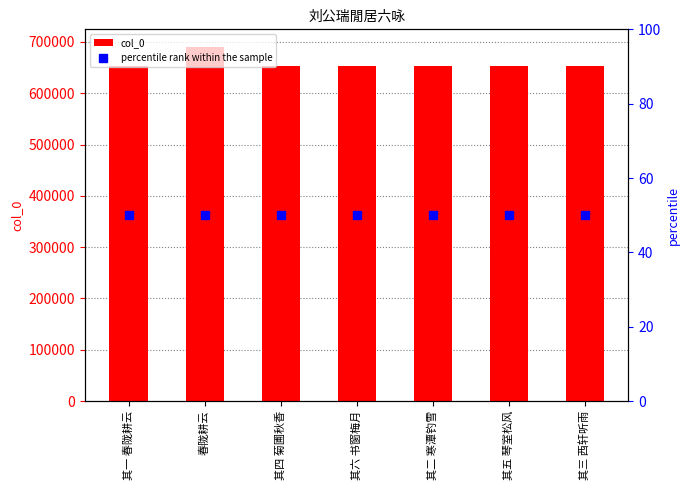

The col_0 series shows 1169807 at 其三 西轩听雨. True or false?

False